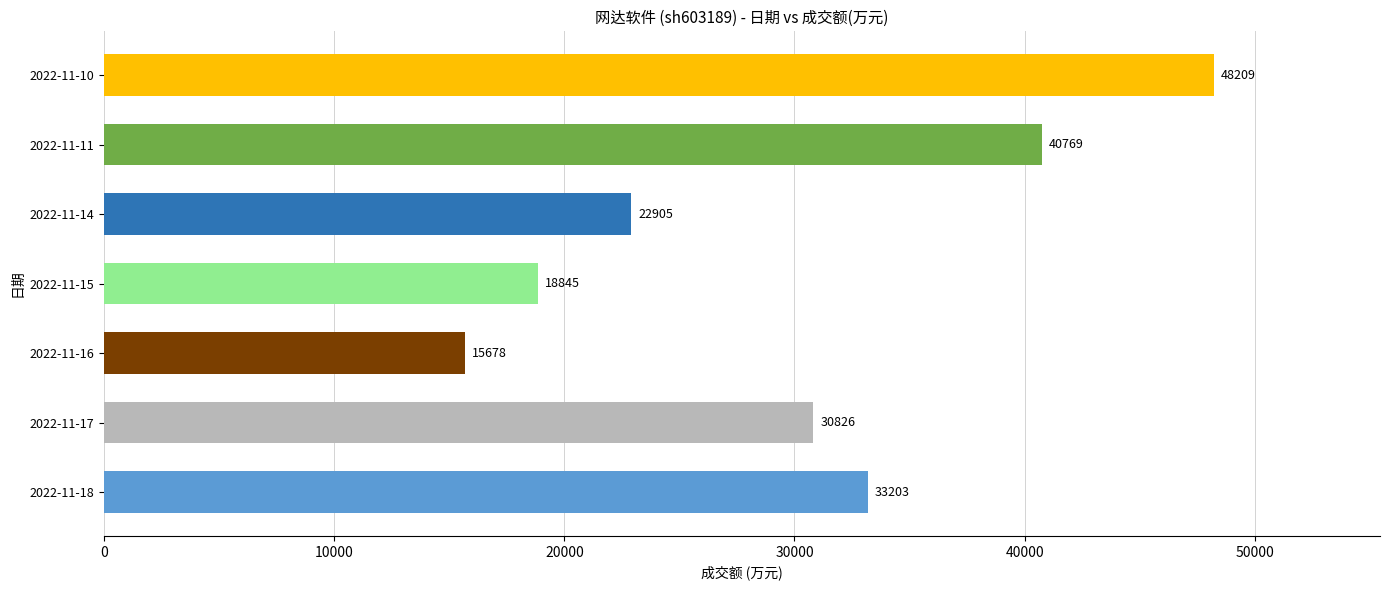

How many values are below 30826?

3